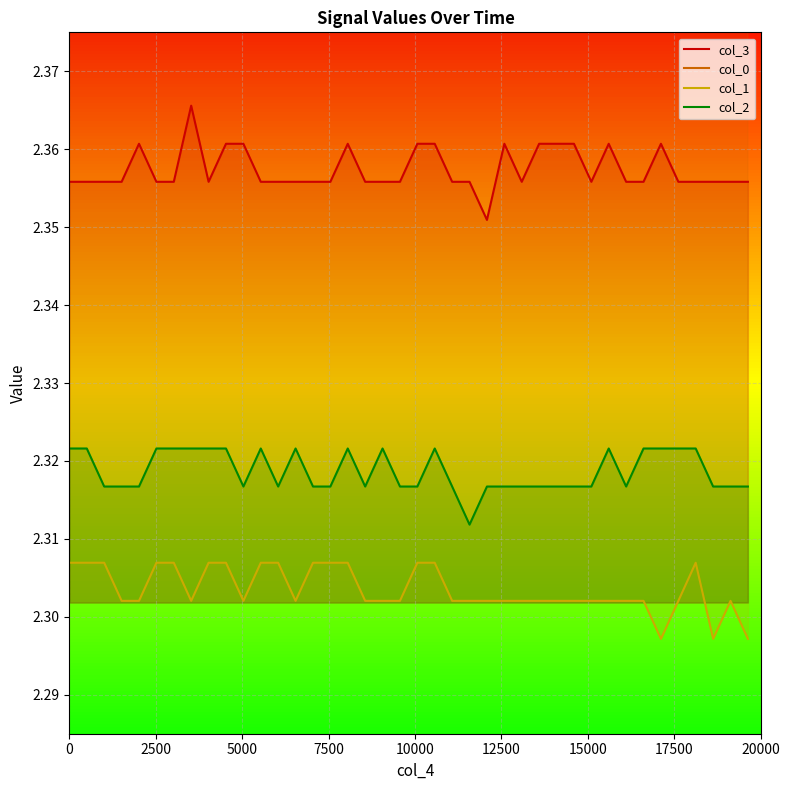

At how many categories does at least one series exceed 2?

40